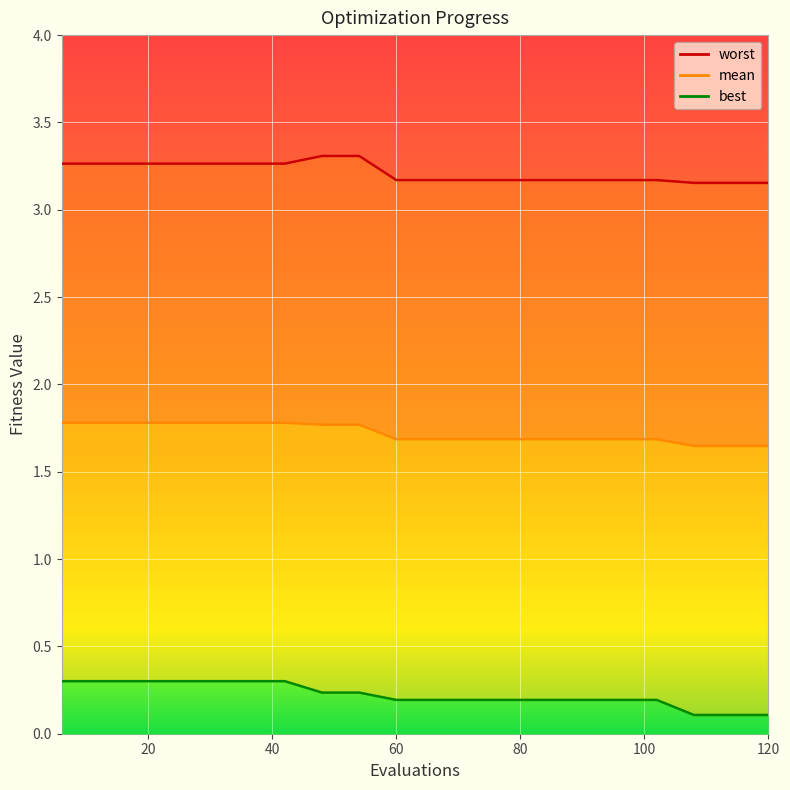

Rank the series at 24 from highest to lowest value.

worst, mean, best